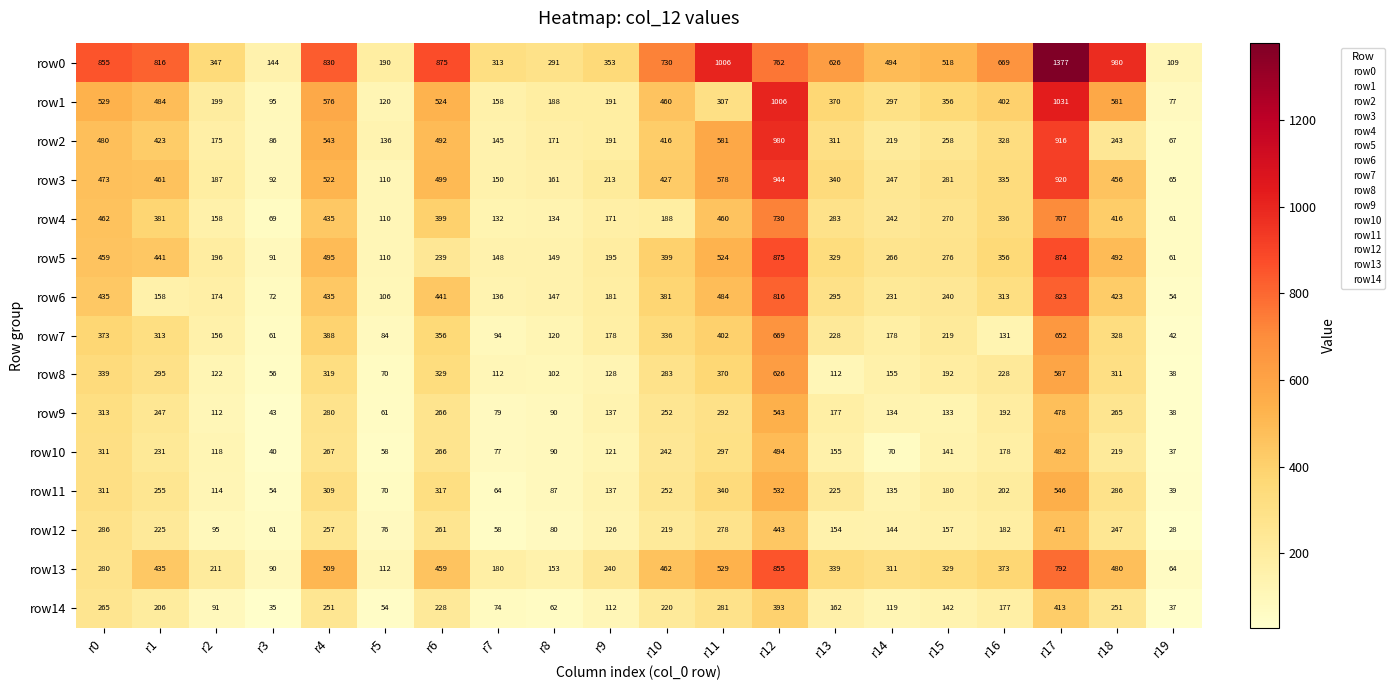

Which label corresponds to the largest value in the chart?

r17